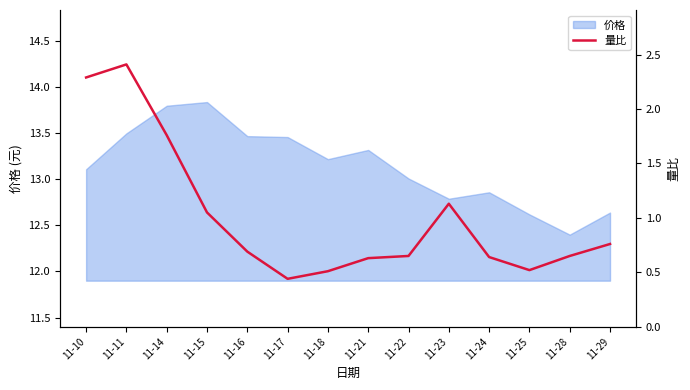

Which label corresponds to the largest value in the chart?

11-11